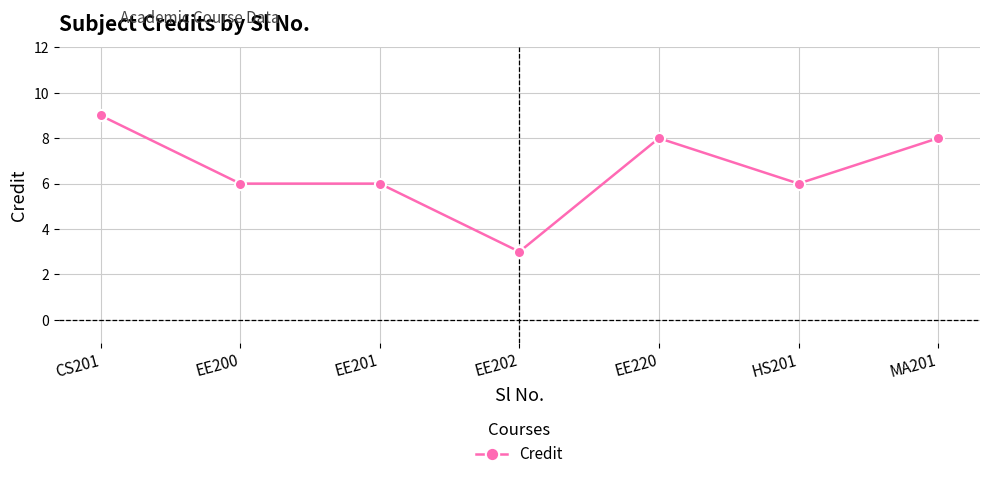

Which category has the lowest value across all series?

EE202